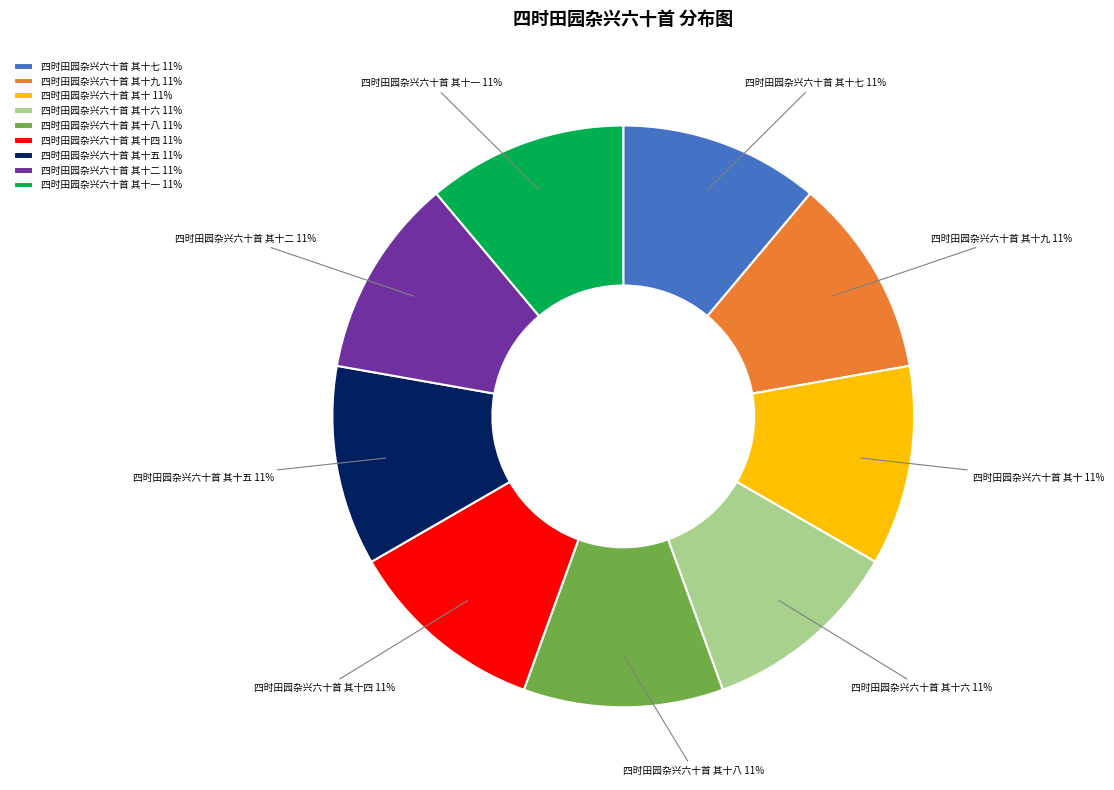

The 四时田园杂兴六十首 其十八 slice represents 11% of the pie. True or false?

True